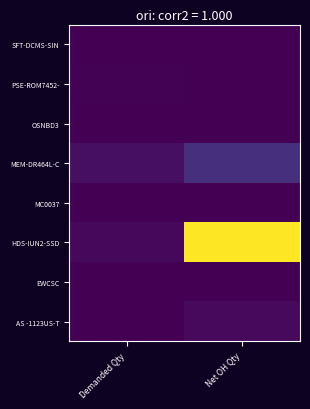

At how many categories does at least one series exceed 1045?

1